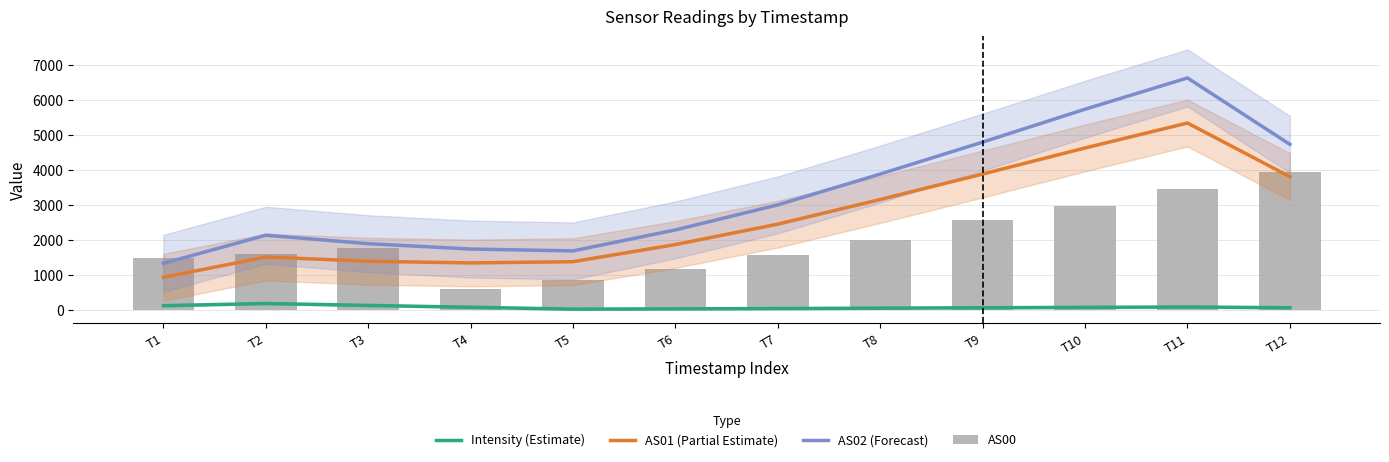

Between T3 and T5, which is larger?

T3